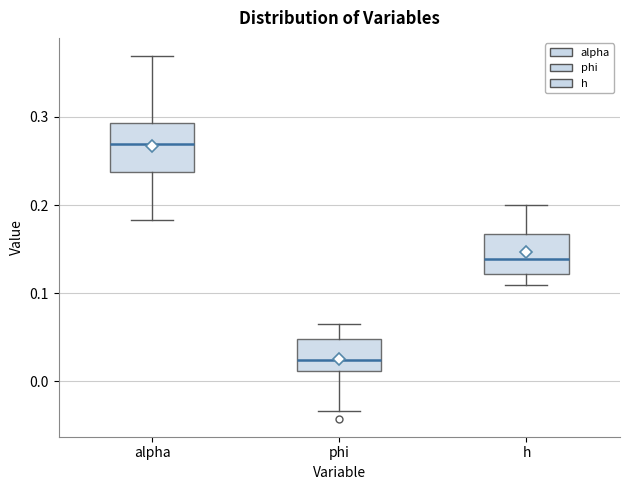

Where is the lower edge of the box for phi on the y-axis? The values are not printed on the chart, so give them approximately, as read against the axis.

0.01